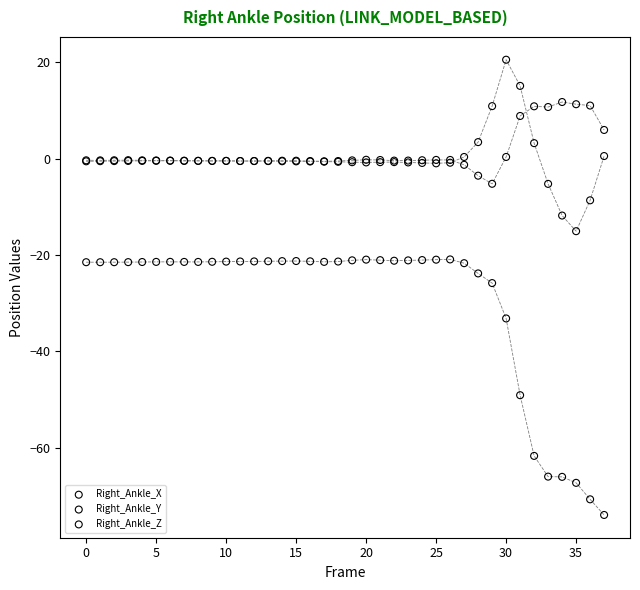

Which series contains the lowest Y value?

Right_Ankle_Z